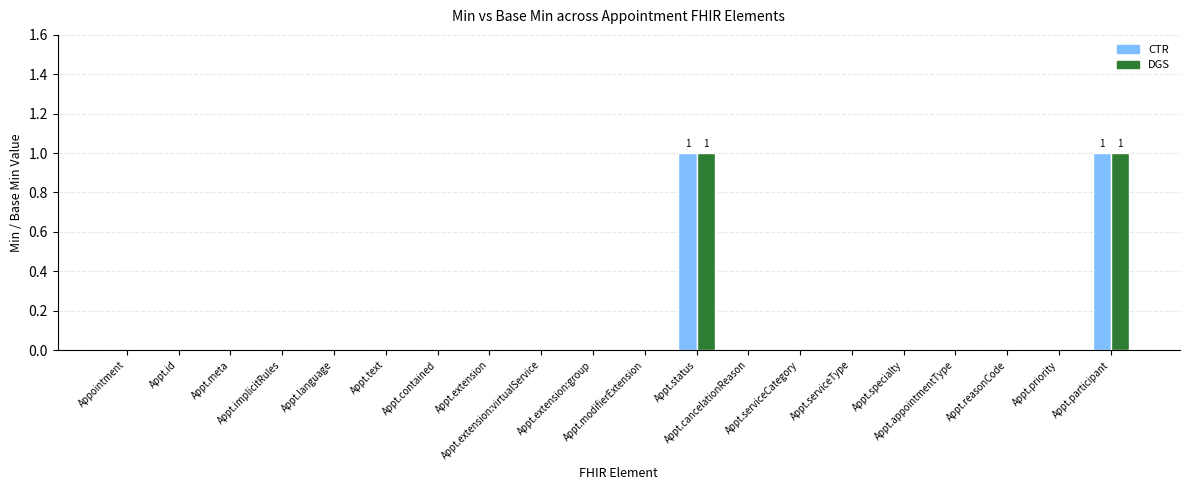

Does the chart contain stacked bars?

No